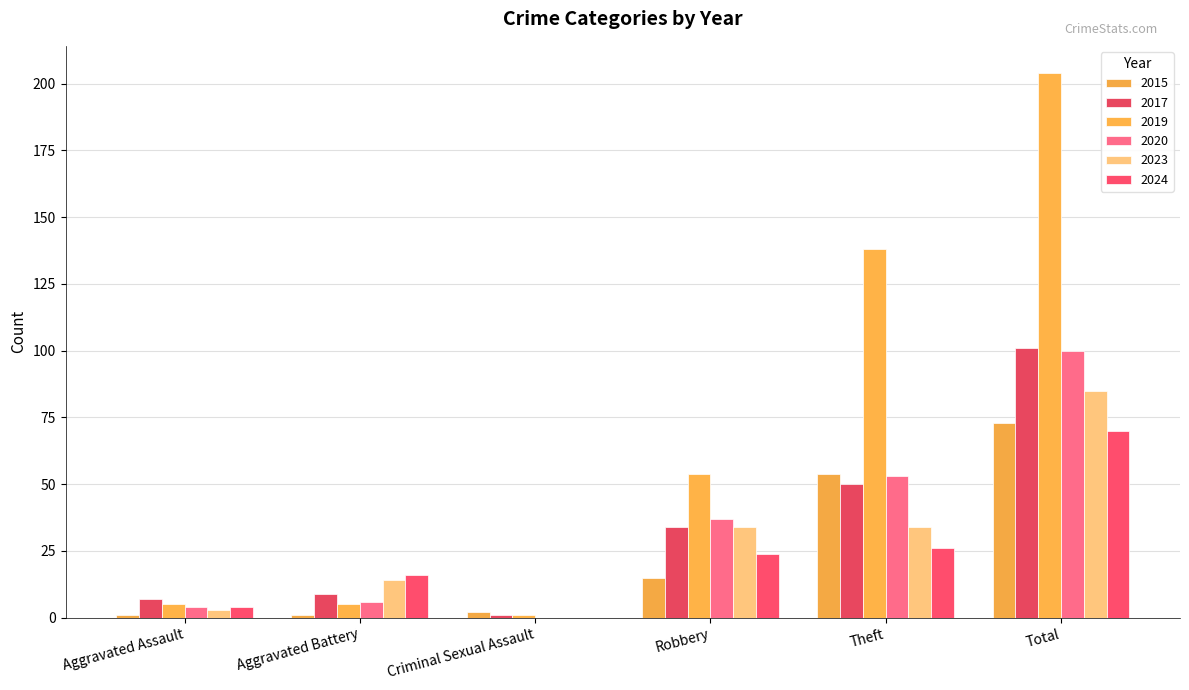

What position from the right is Aggravated Battery?

5